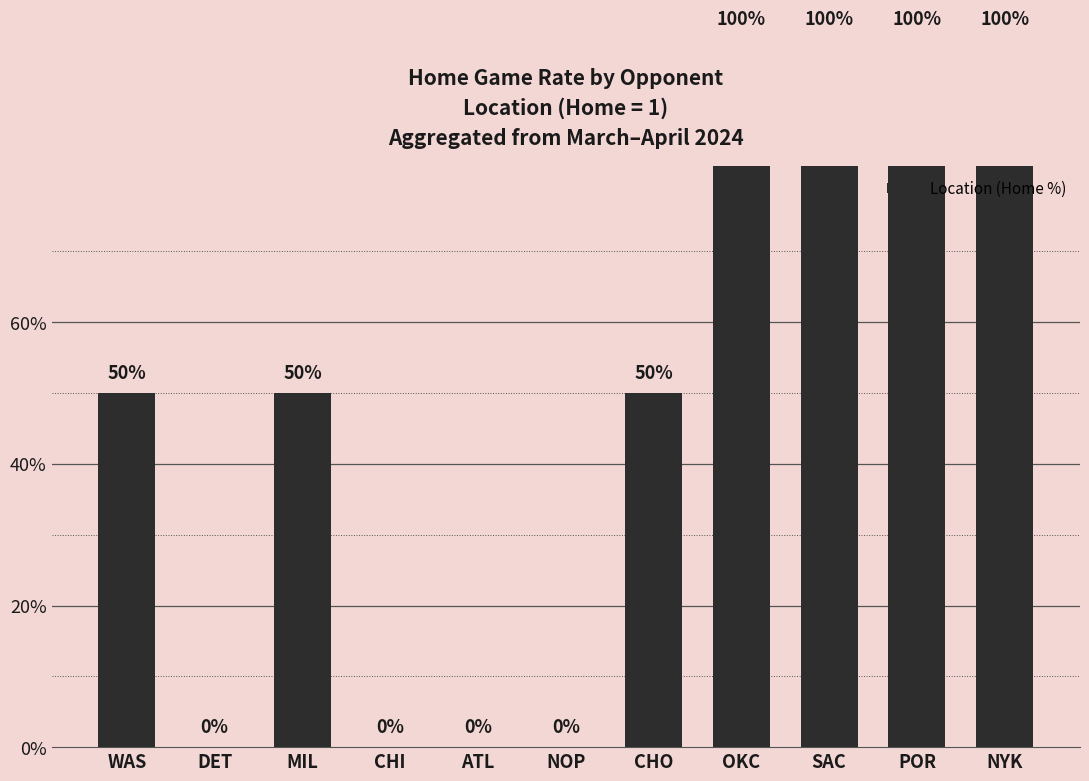

Between NOP and OKC, which is larger?

OKC